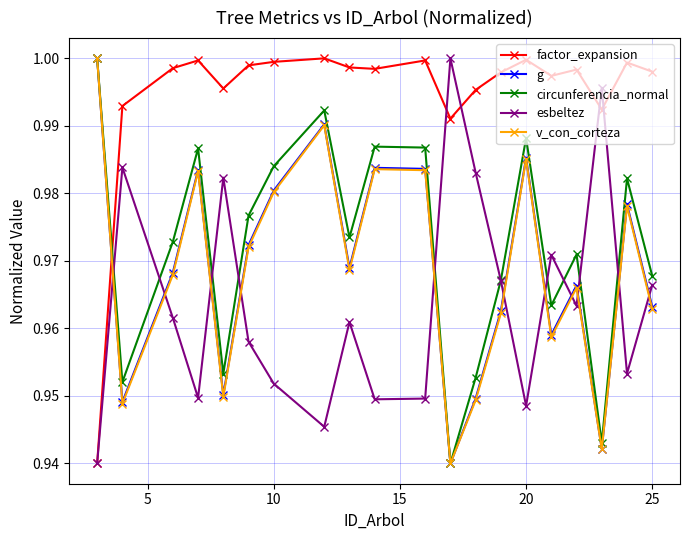

At how many categories does at least one series exceed 0?

20